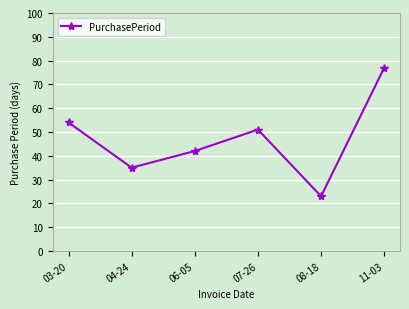

What is the difference between the values at 03-20 and 08-18?

31